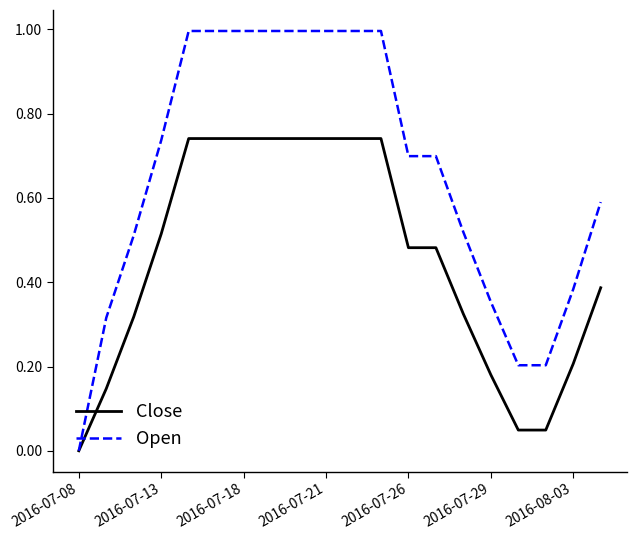

Count the number of data series in this chart.

2